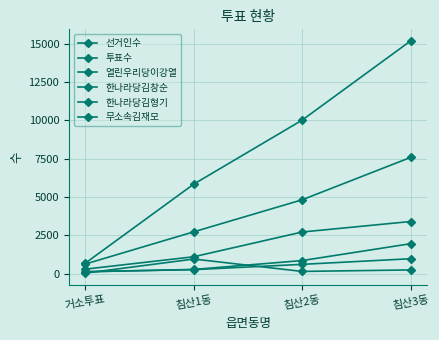

What is the difference between the second highest and second lowest values in the 열린우리당이강열 series?

345